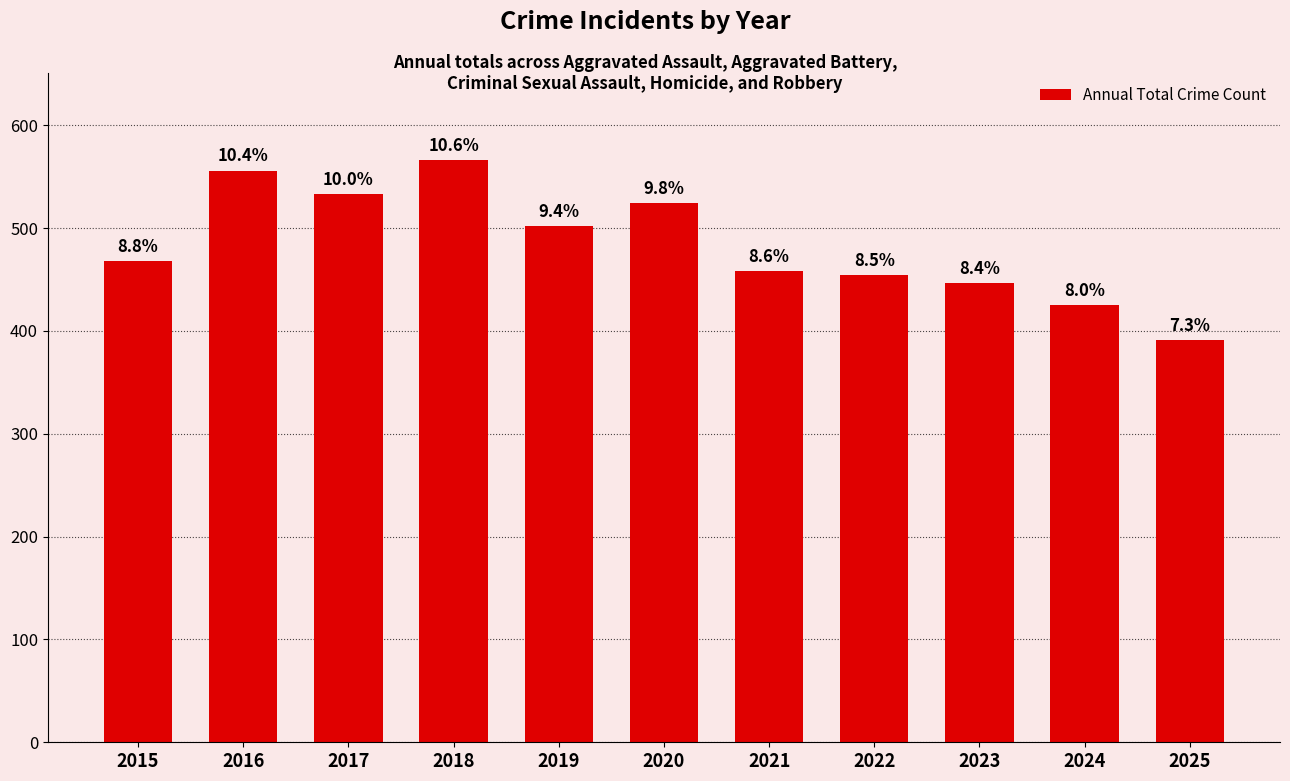

Are the bars horizontal?

No